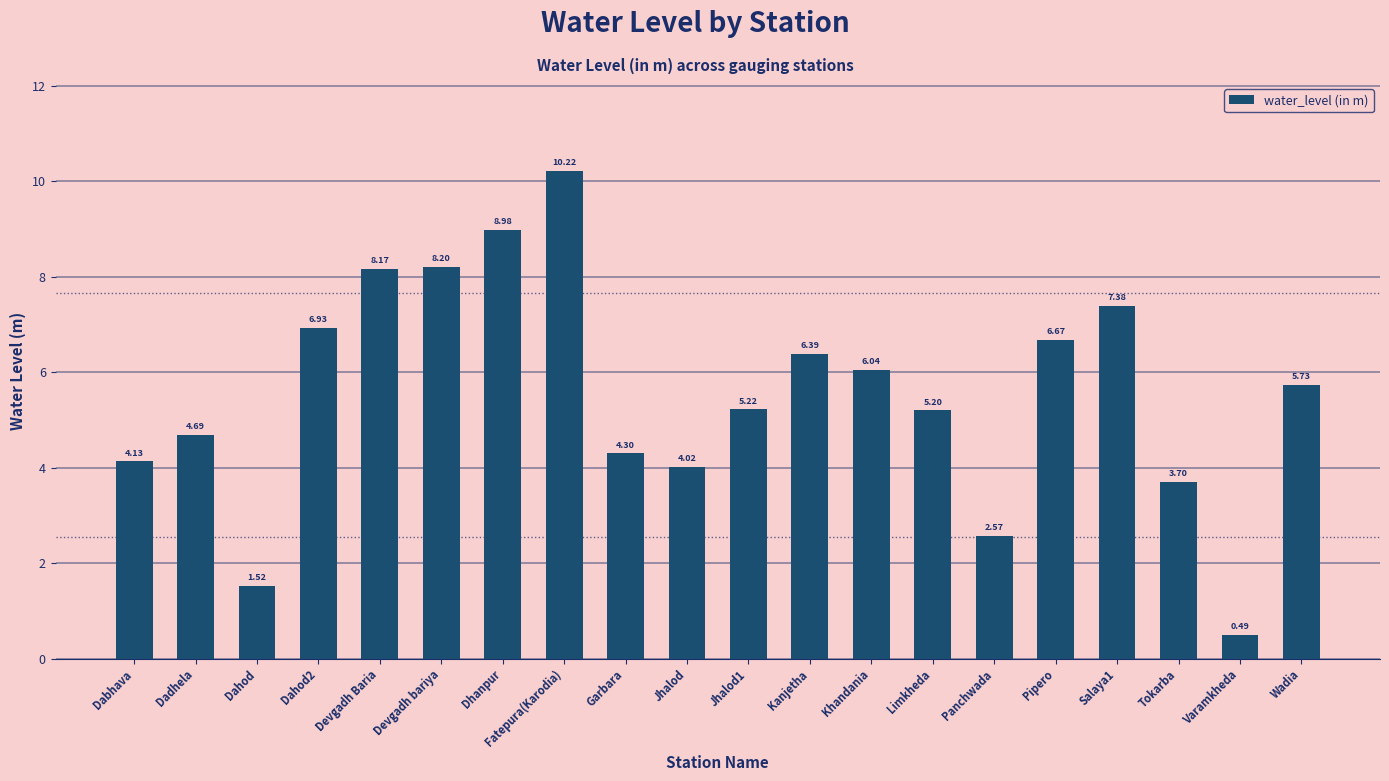

What is the change in value from Dahod2 to Devgadh bariya?

+1.3